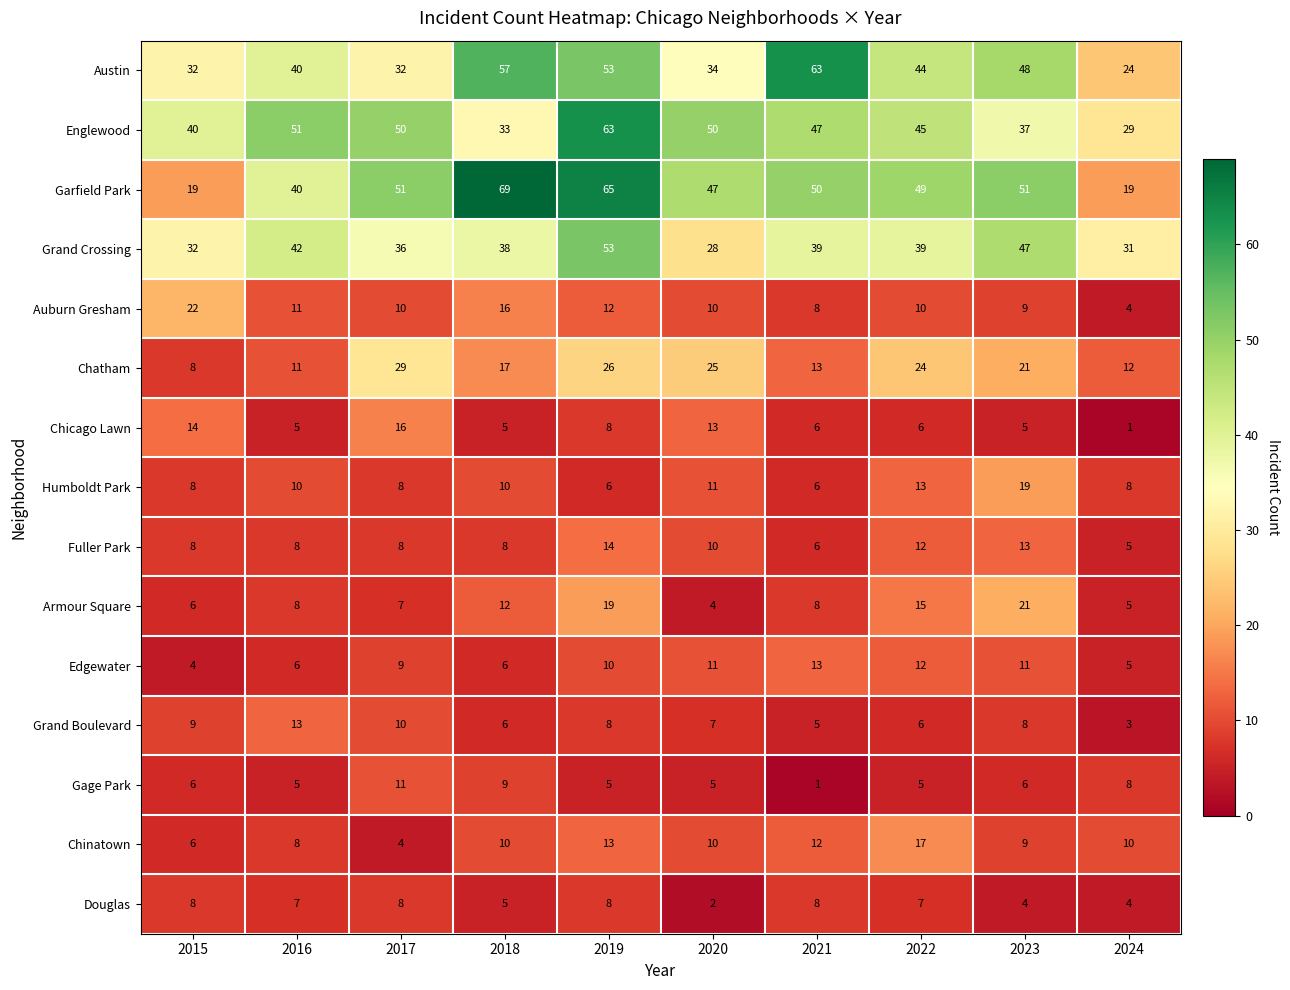

What is the difference between the maximum and minimum values in the Chicago Lawn series?

15